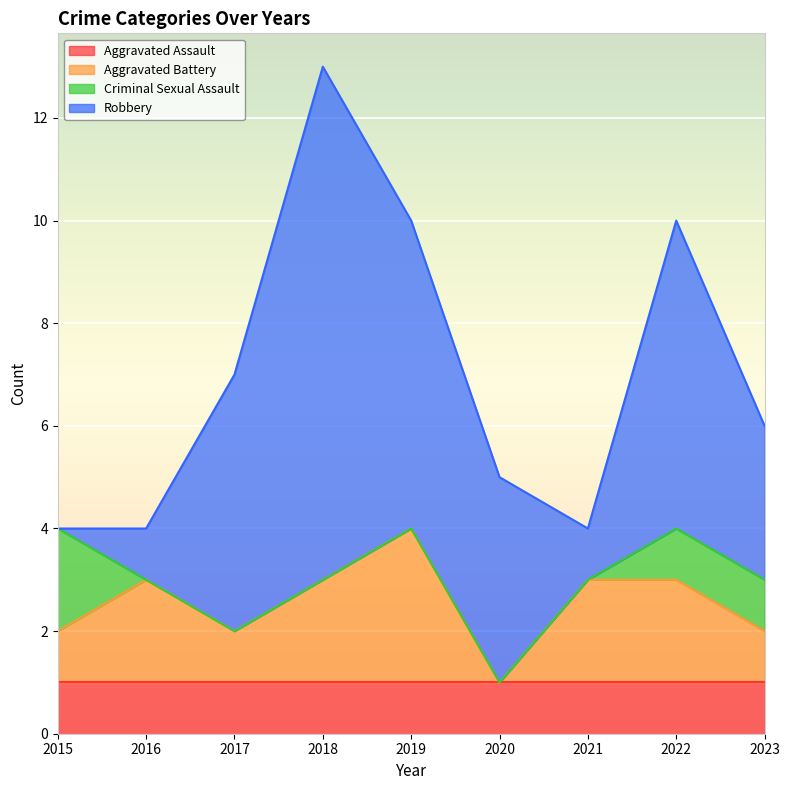

Is it true that Robbery equals 8 at 2019?

False